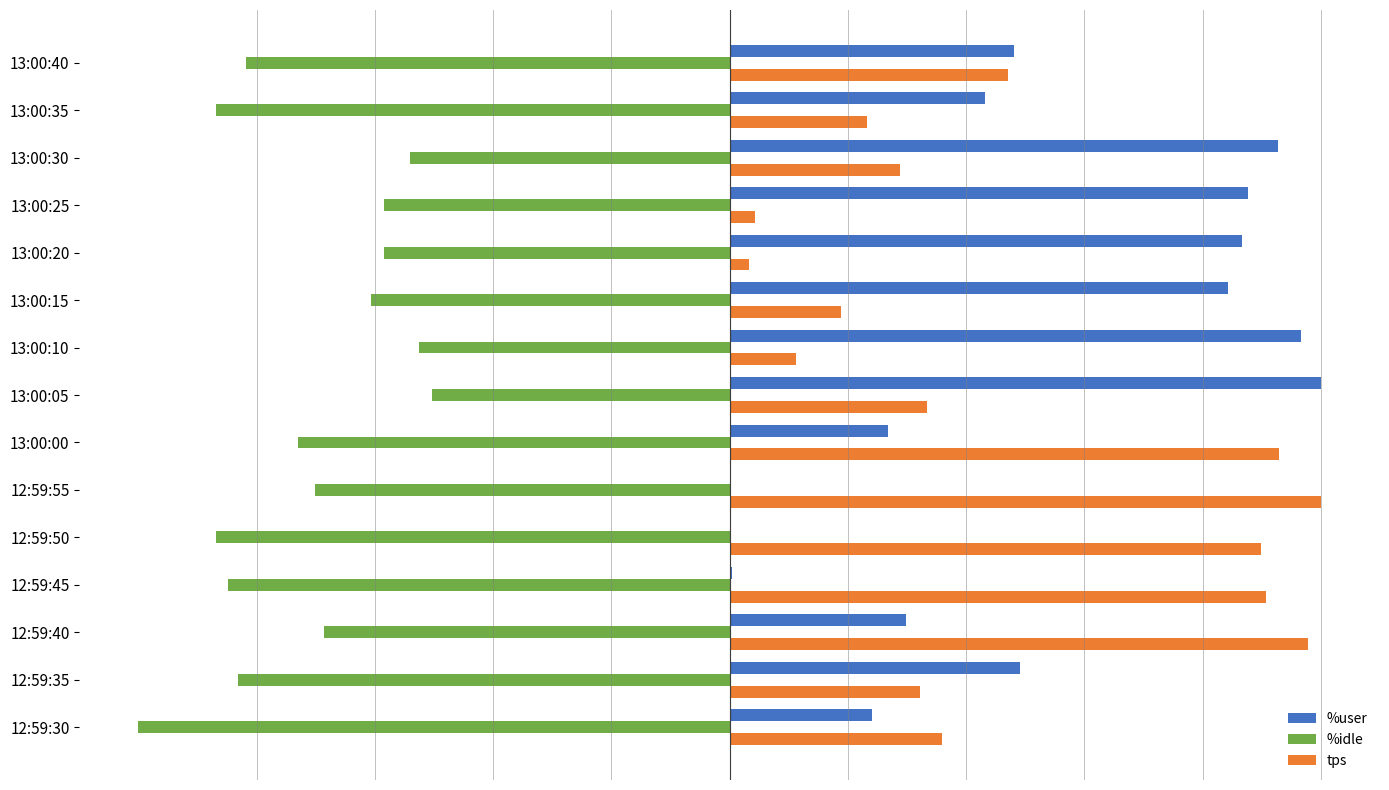

At which label is tps closest to 5?

13:00:40